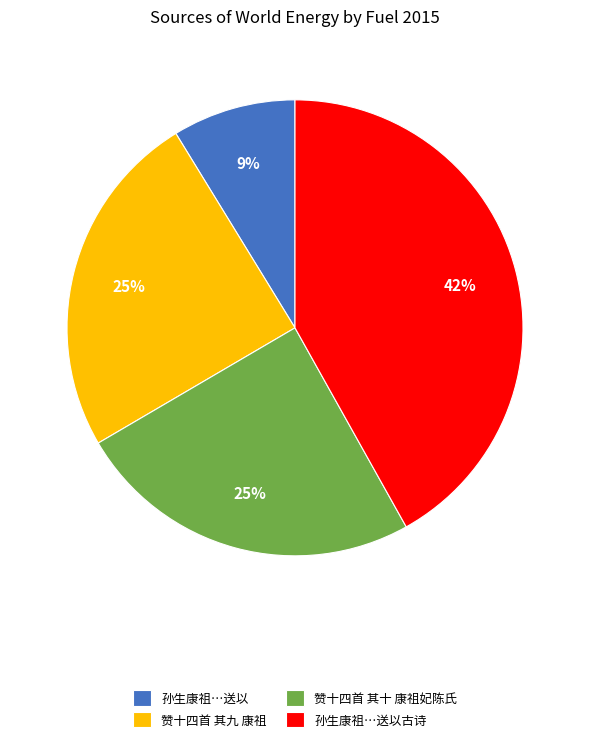

Count the number of slices in the pie.

4